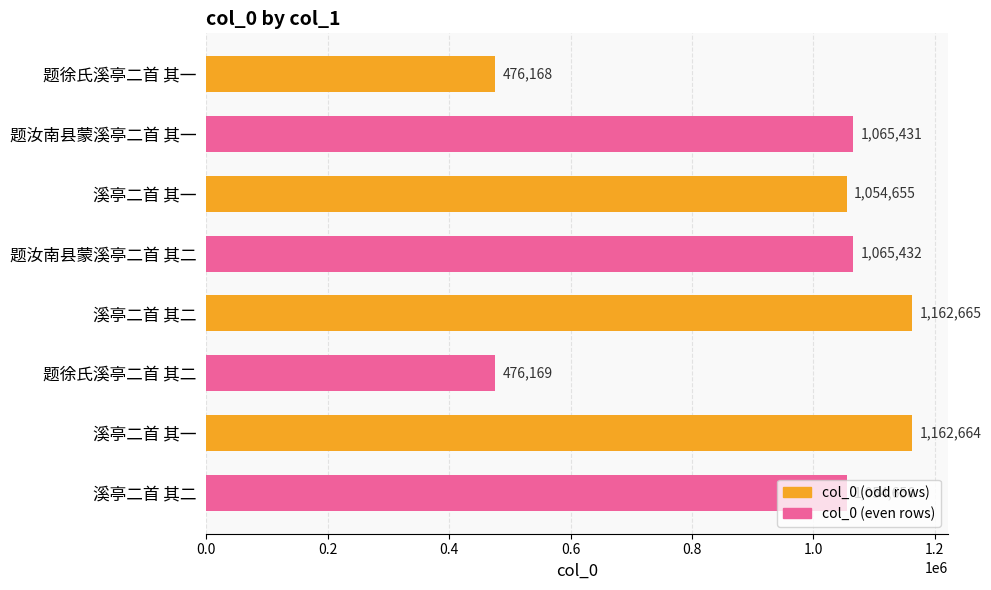

What is the smallest value displayed?

476168